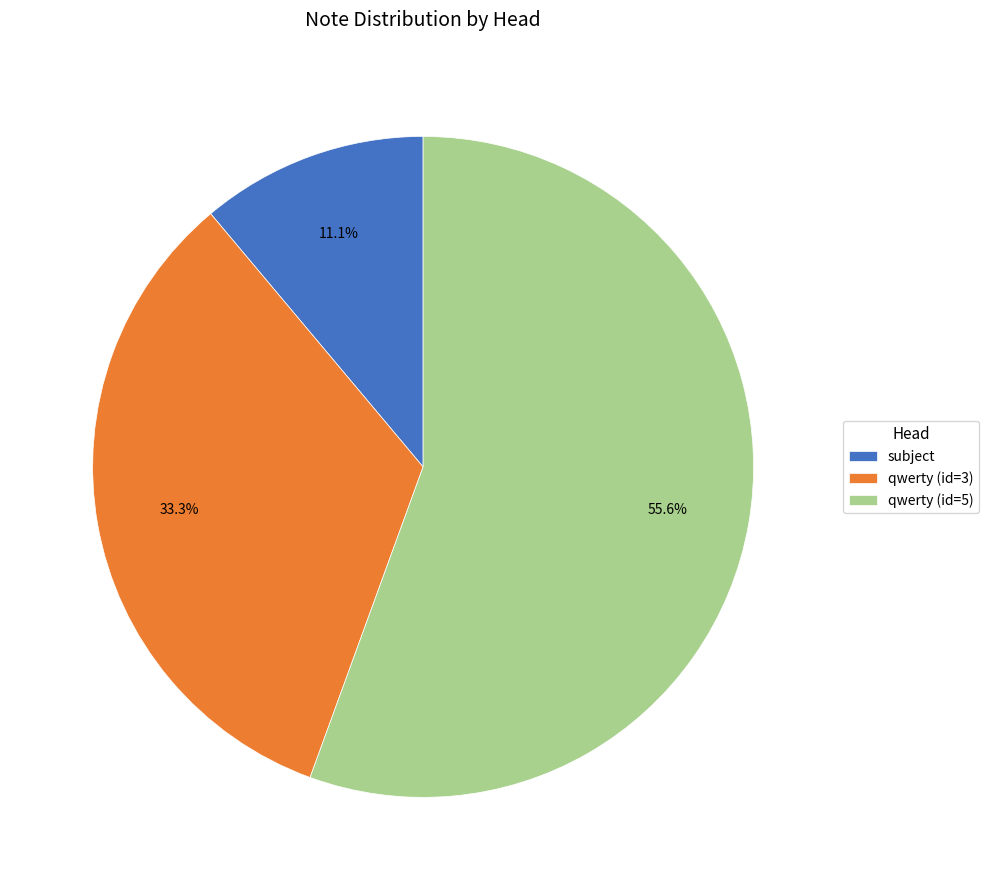

Between qwerty (id=3) and qwerty (id=5), which is larger?

qwerty (id=5)